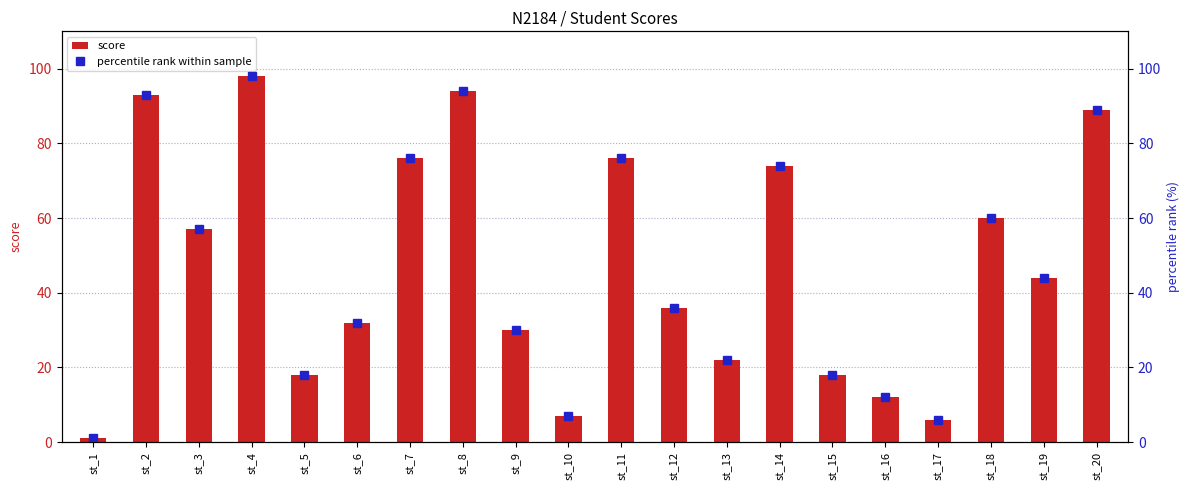

The percentile rank within sample series shows 2.8 at st_16. True or false?

False